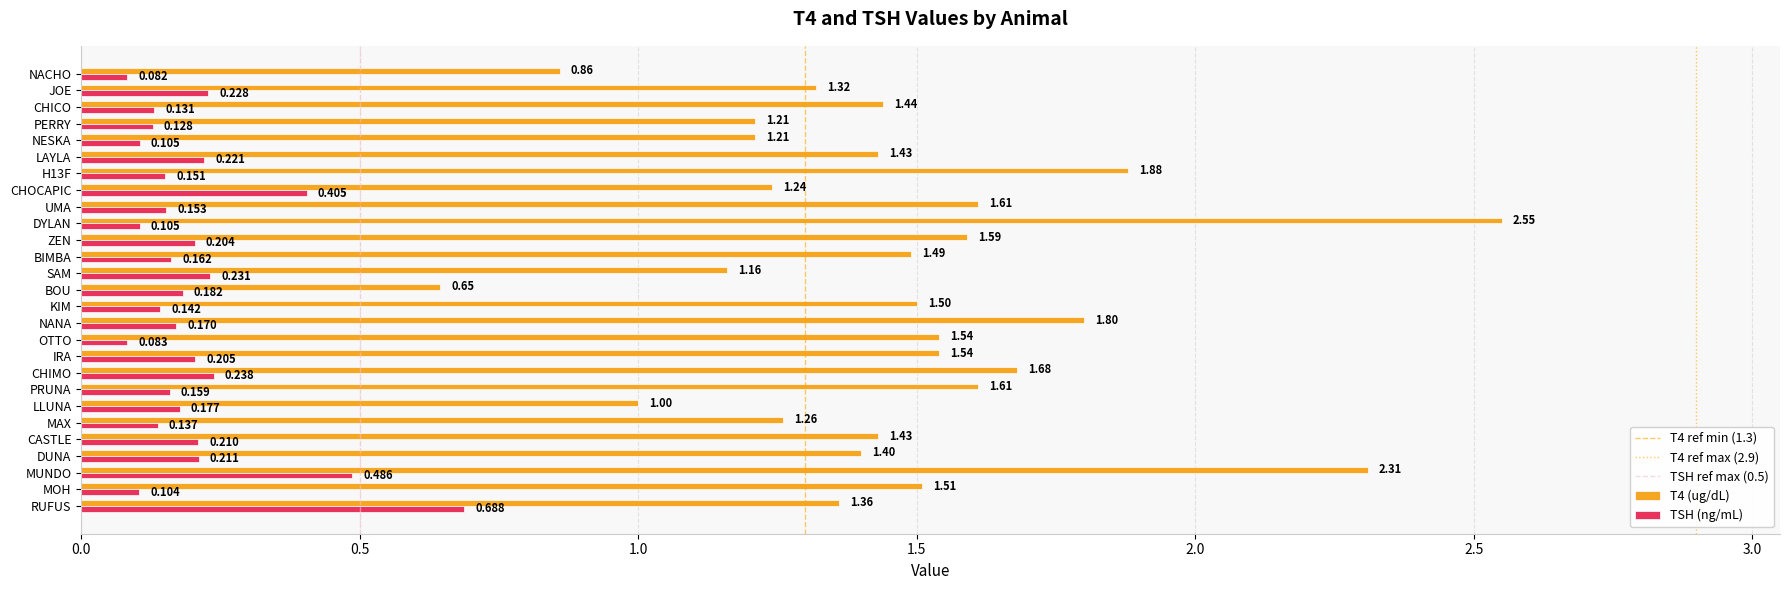

At which label does T4 (ug/dL) reach its minimum?

BOU